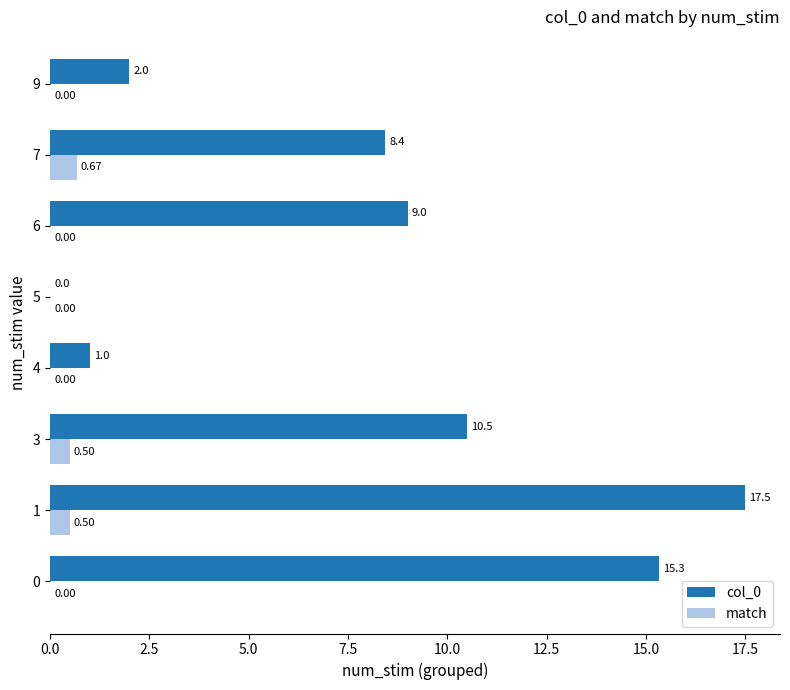

Which label corresponds to the largest value in the chart?

1